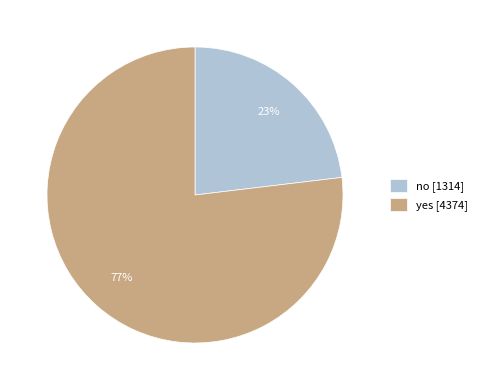

Count the number of slices in the pie.

2